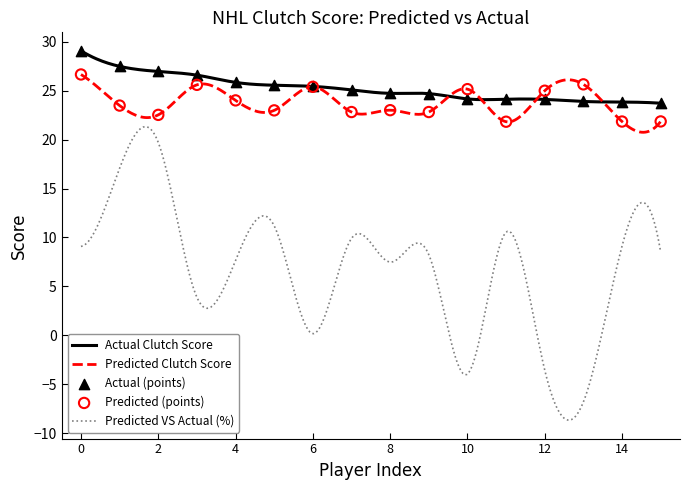

True or false: Predicted Clutch Score and Predicted VS Actual (%) intersect in this chart.

False